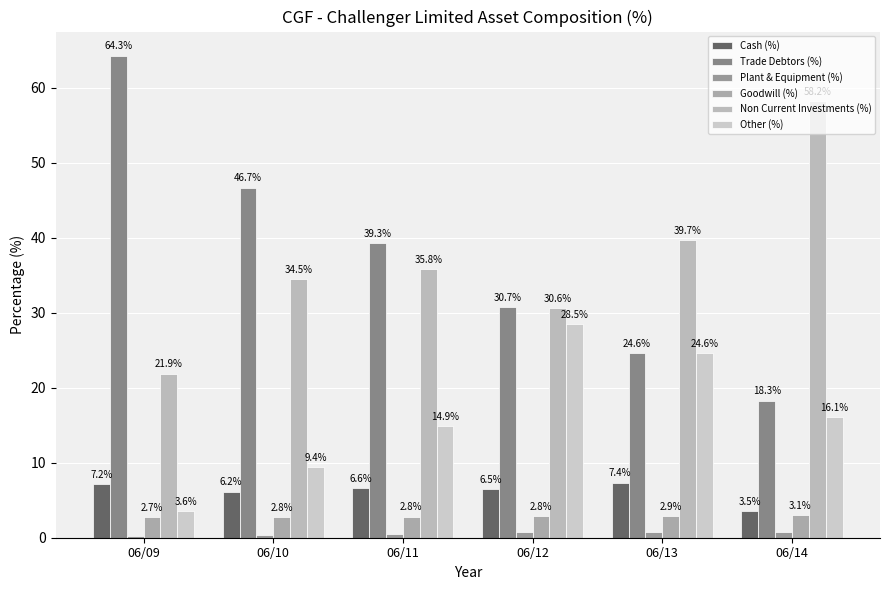

What is the average value of the Non Current Investments (%) series?

36.8